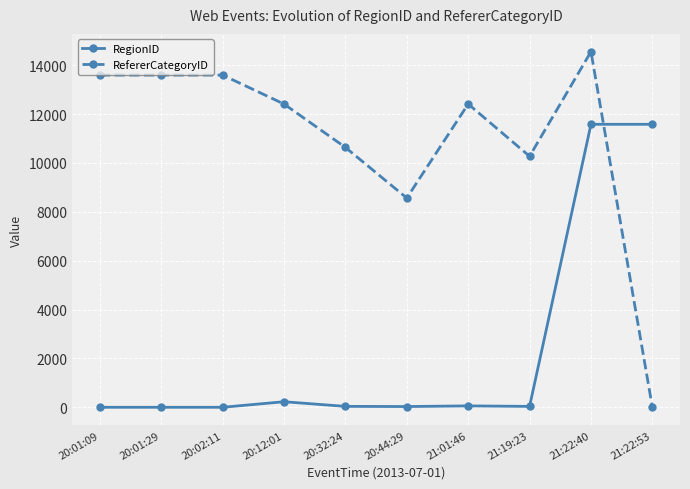

How many categories are shown in the chart?

10